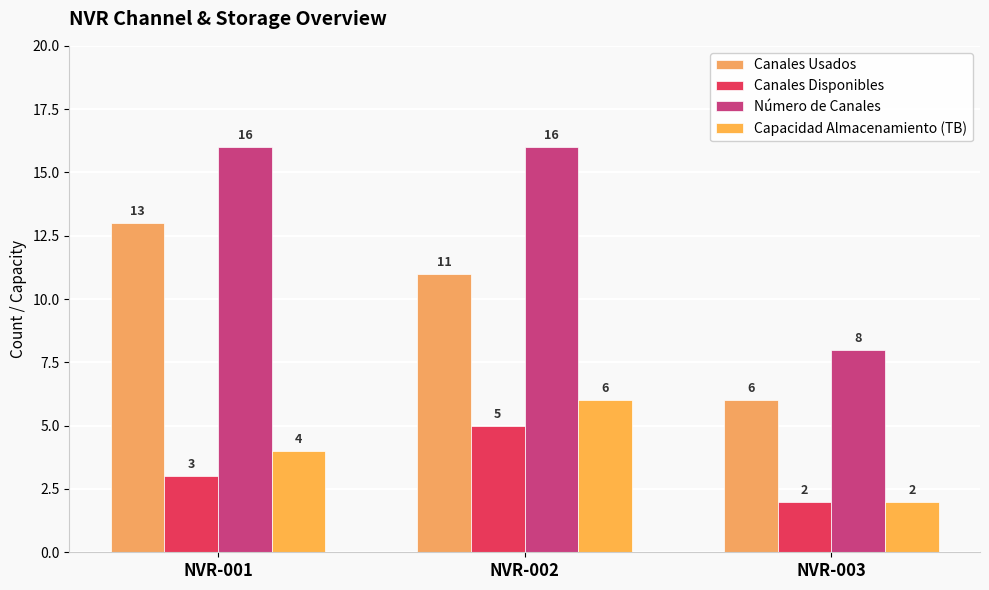

The value of Canales Disponibles at NVR-001 is 1. True or false?

False